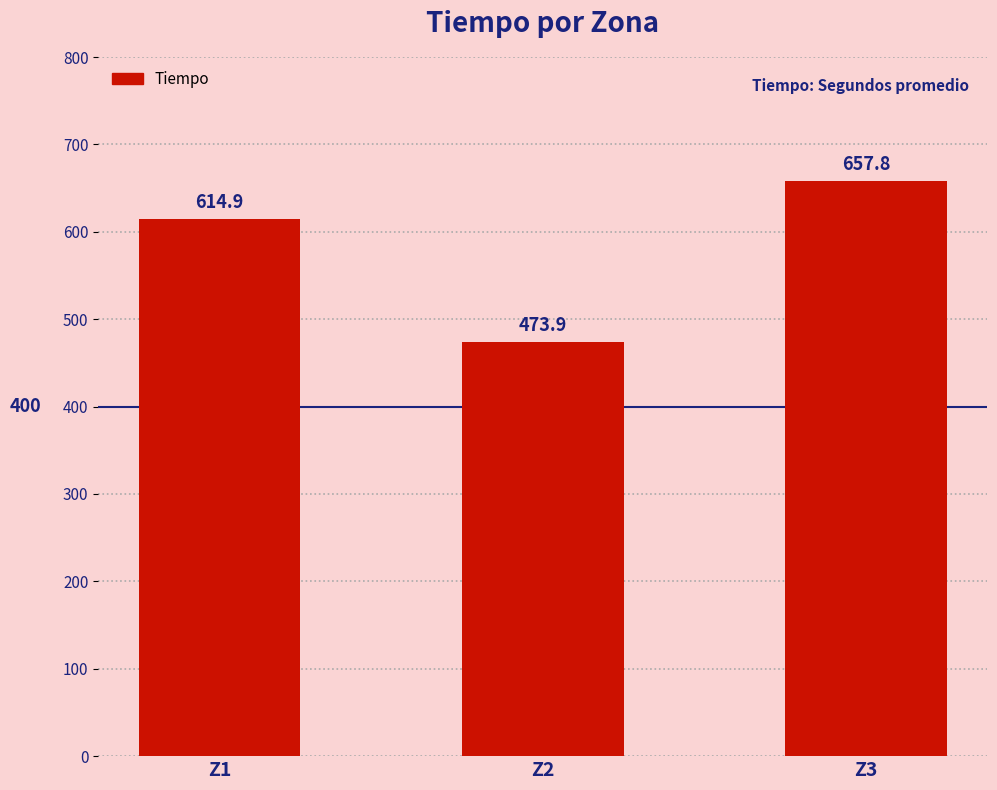

Reading left to right, what are all the values shown in this chart?

Z1=614.9	Z2=473.9	Z3=657.8